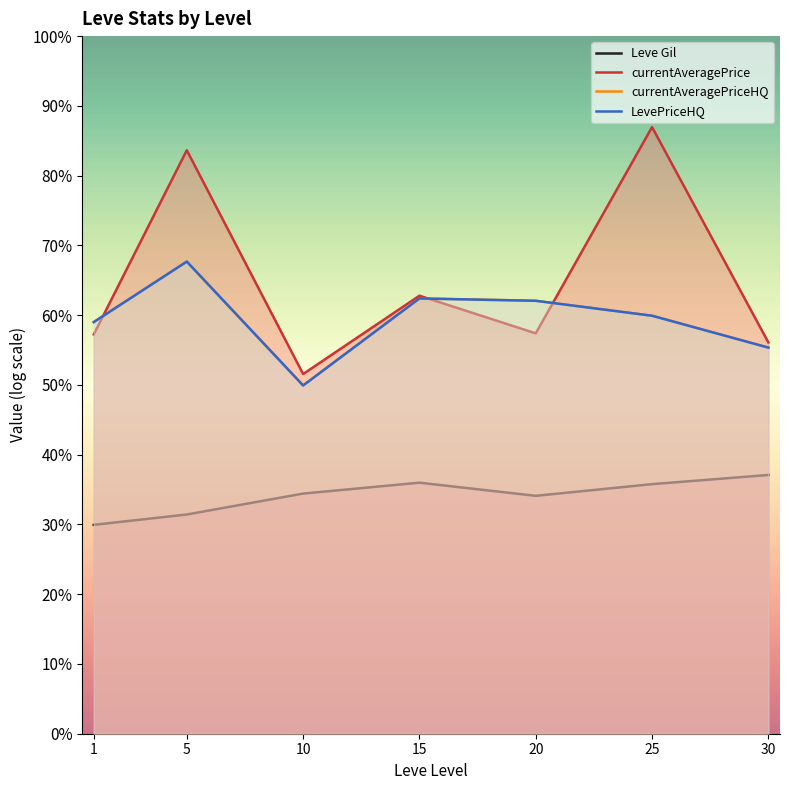

Reading left to right, transcribe all the data shown in this chart.

Leve Gil: 4.8	5.1	5.5	5.8	5.5	5.8	6.0
currentAveragePrice: 9.2	13.5	8.3	10.1	9.3	14.0	9.0
currentAveragePriceHQ: 9.5	10.9	8.0	10.1	10.0	9.7	8.9
LevePriceHQ: 9.5	10.9	8.0	10.1	10.0	9.7	8.9